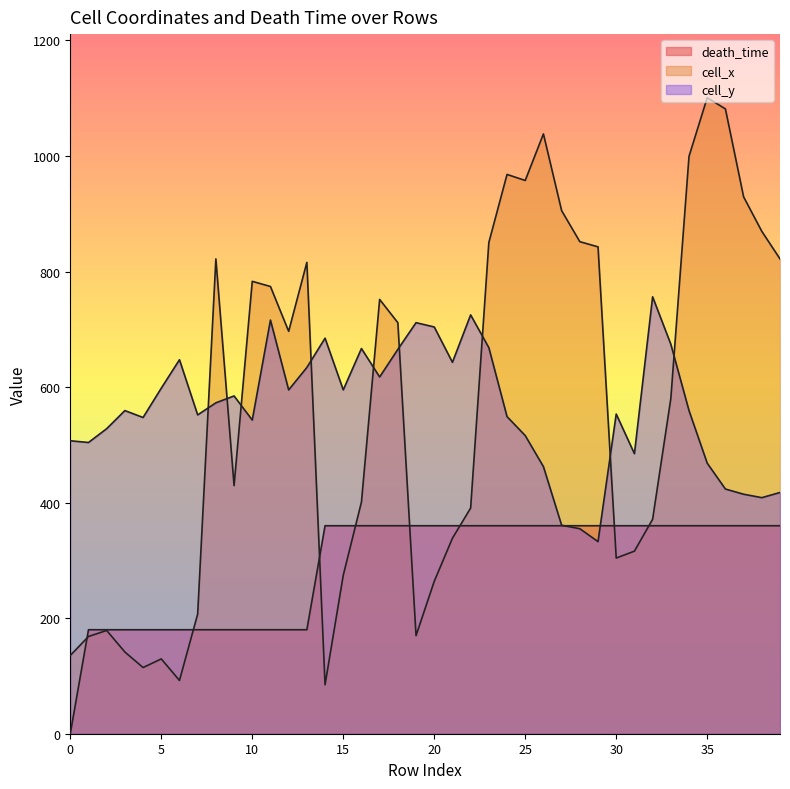

What is the approximate value of cell_x at 28?

851.7